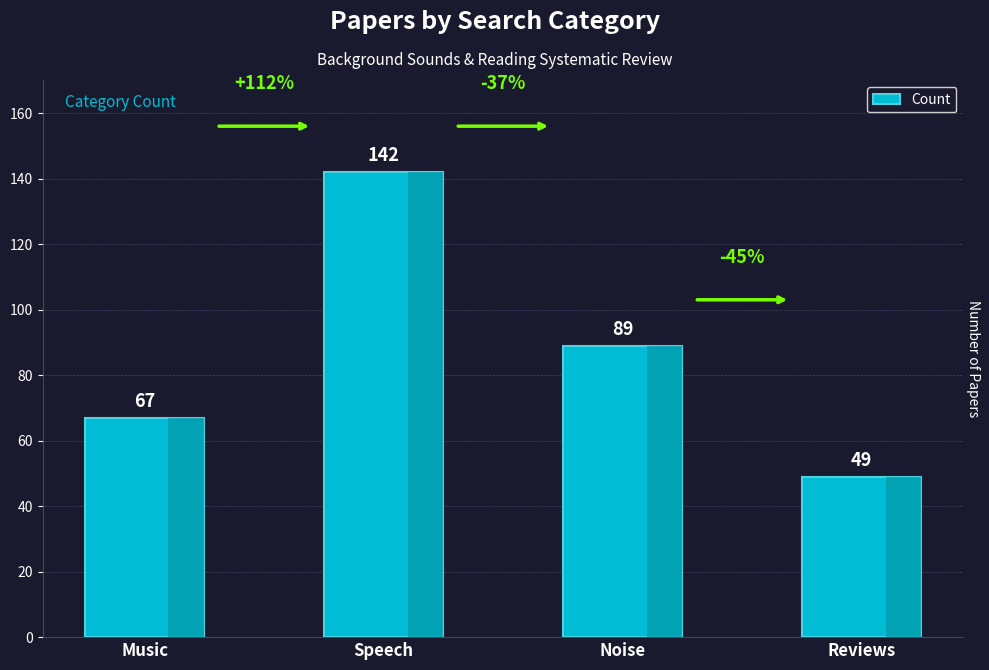

The value at Speech is 142. True or false?

True